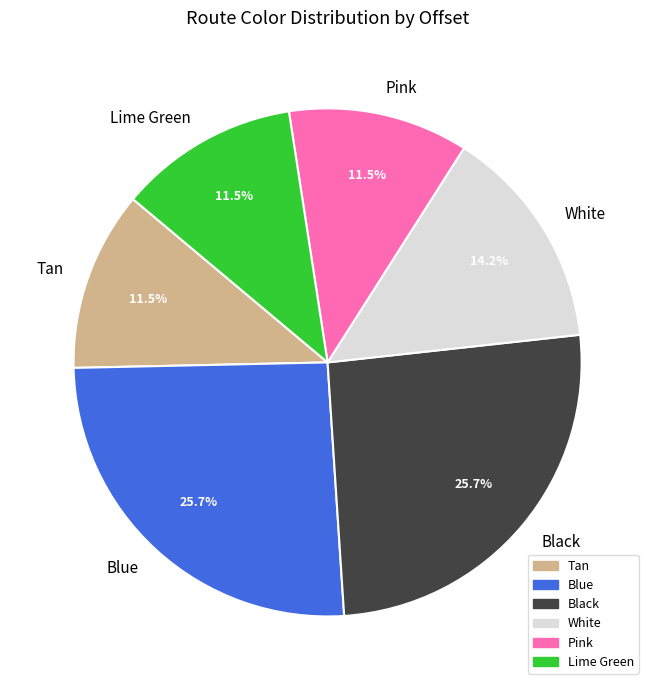

What is the ratio of the value at Blue to the value at Black?

1.0